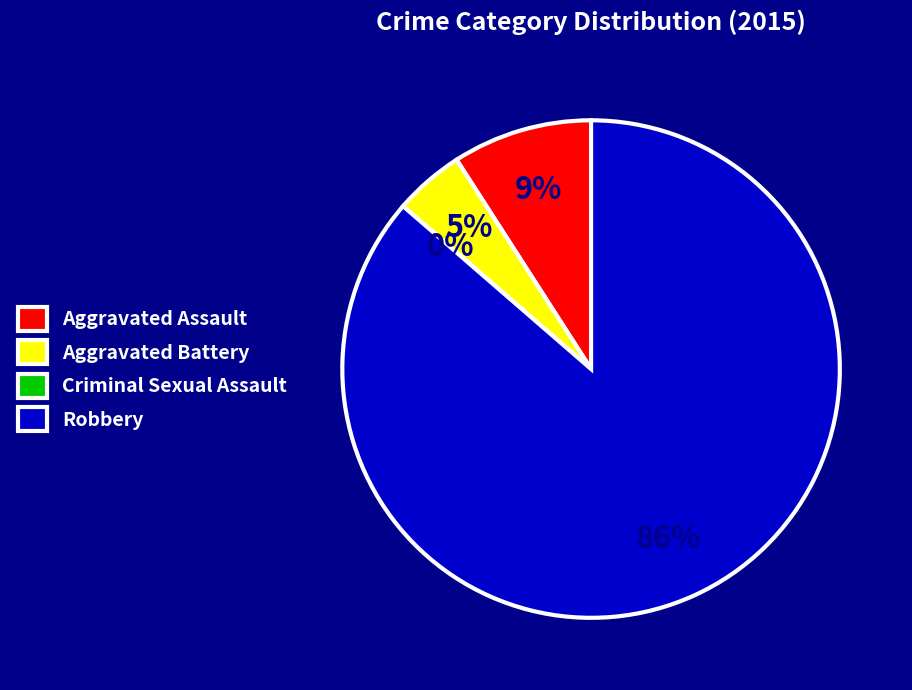

Which category has the smallest portion of the pie?

Criminal Sexual Assault